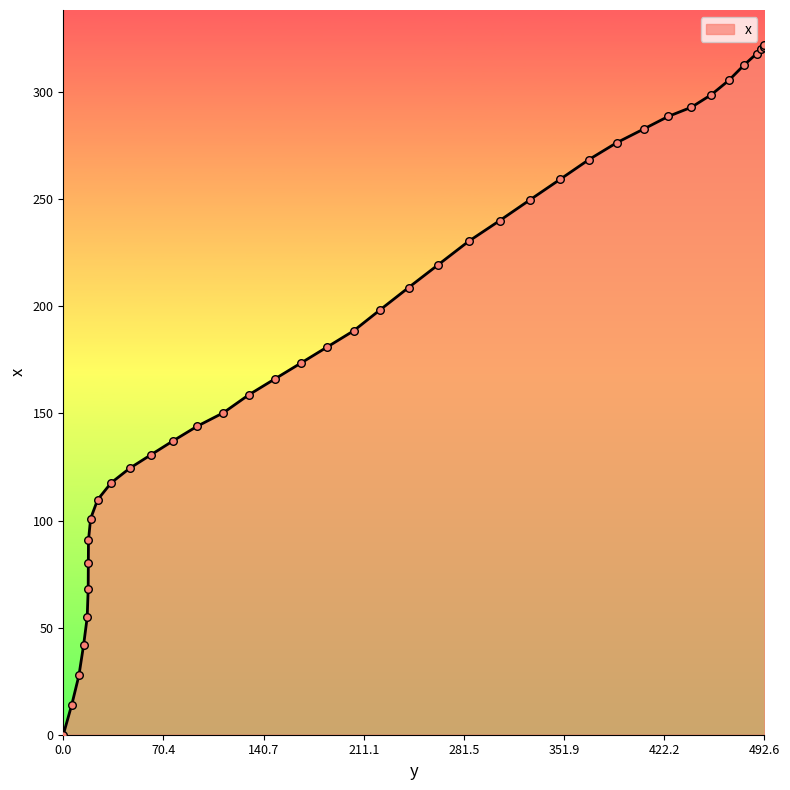

What is the greatest value displayed?

322.3